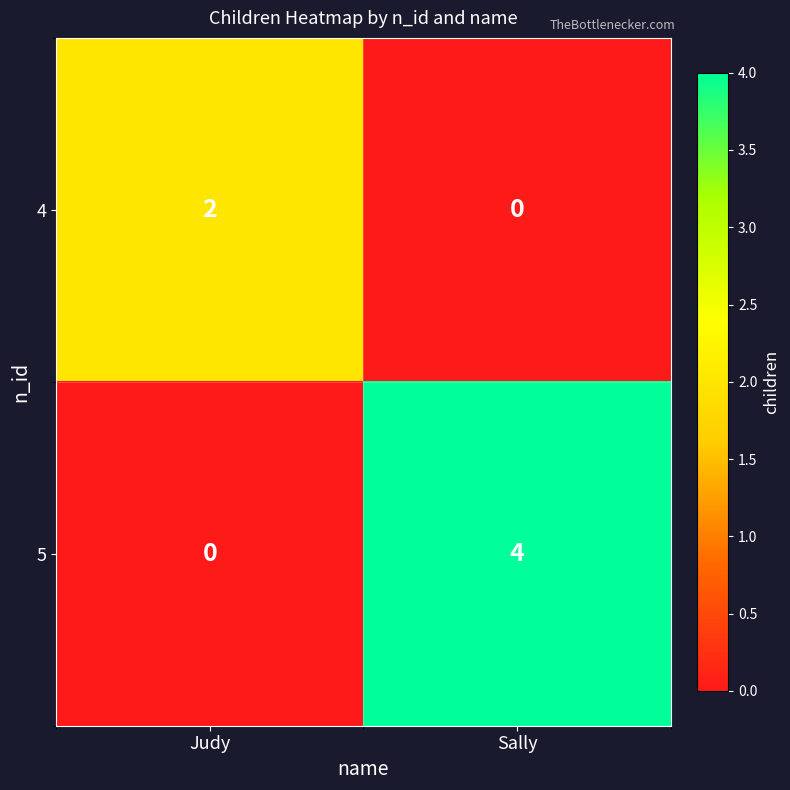

At which category is the sum across all series the highest?

Sally